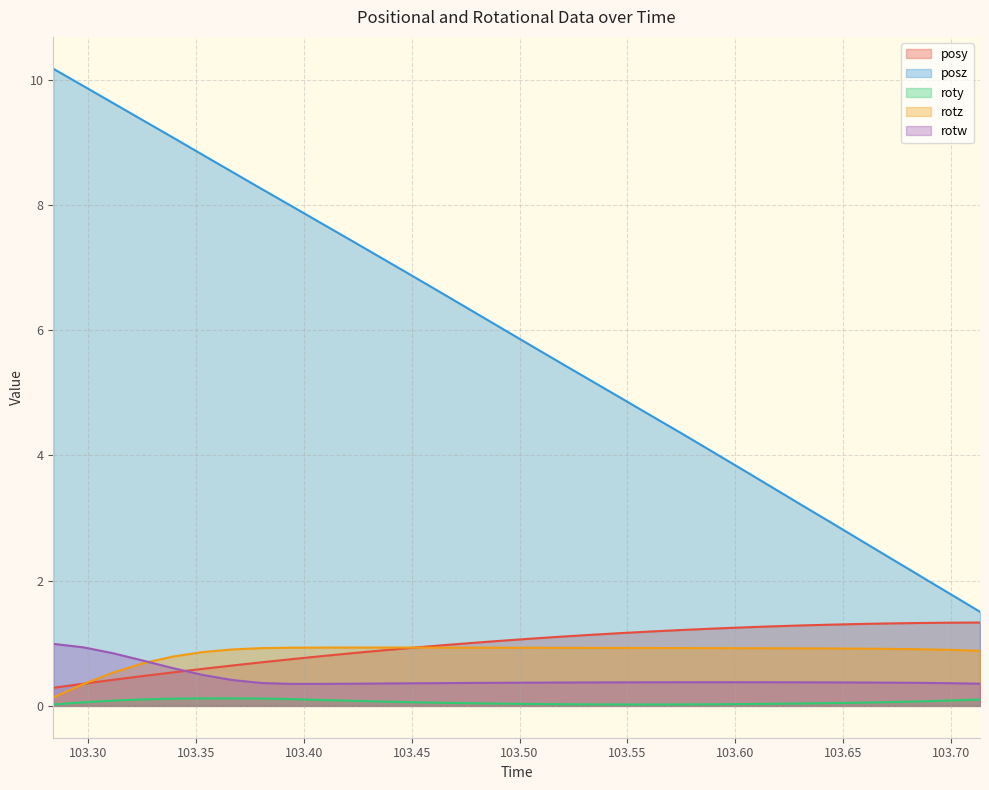

Is it true that posy equals 1.9 at 103.5056?

False